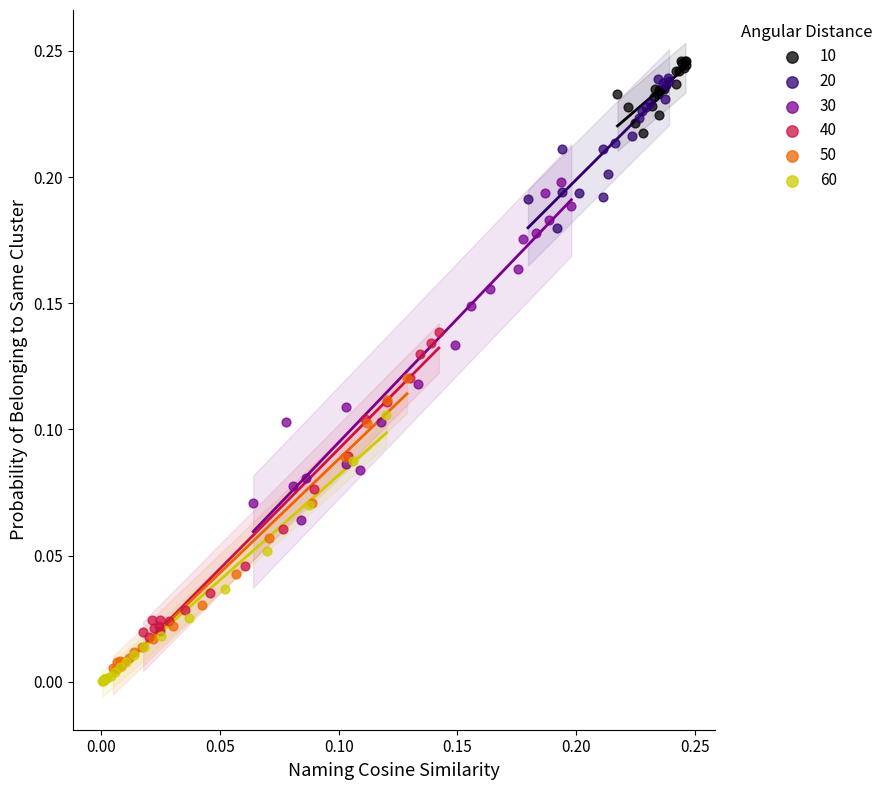

Which series has the widest spread of Y values?

30